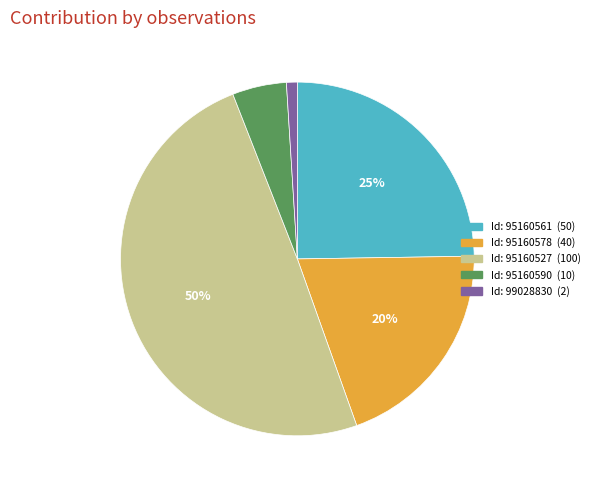

To the nearest percent, what is the average slice percentage?

20%